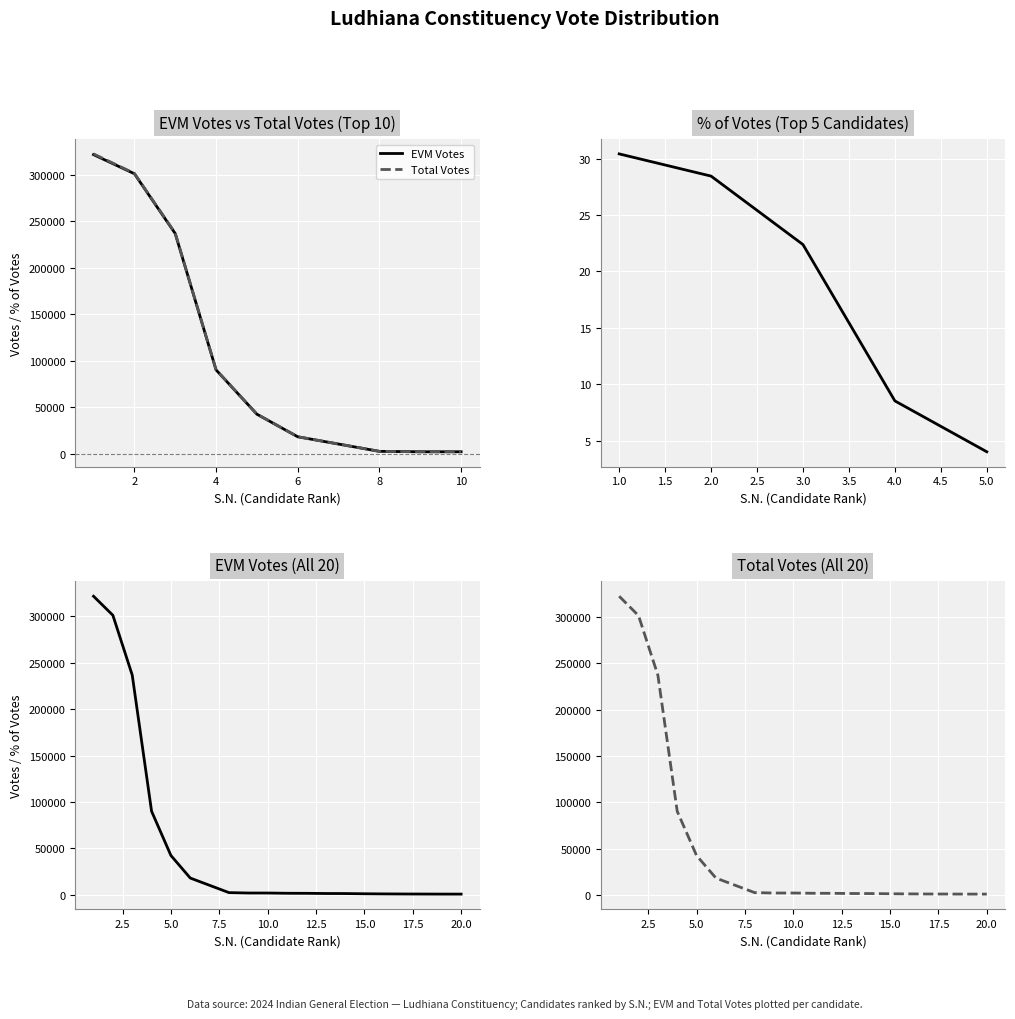

What is the smallest value displayed?

918